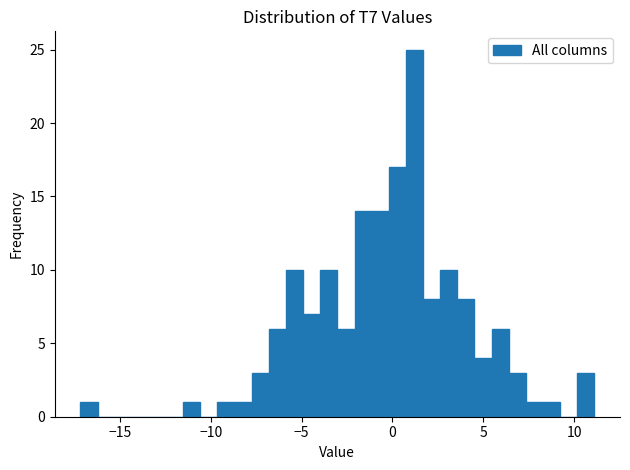

Read against the x-axis, roughly where is the centre of the tallest bar?

1.0